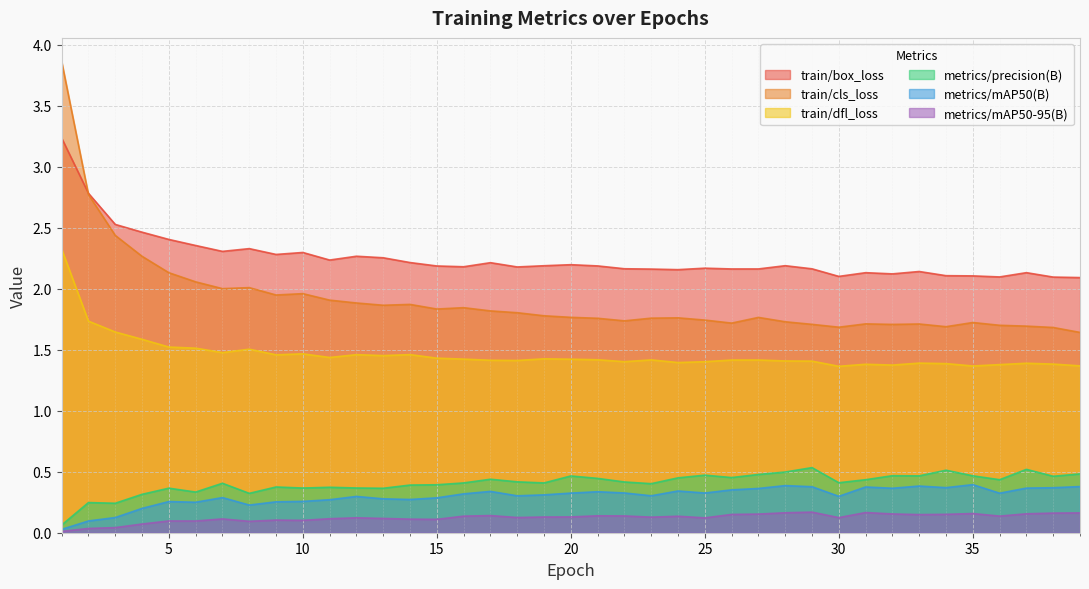

Count the number of categories in the chart.

39